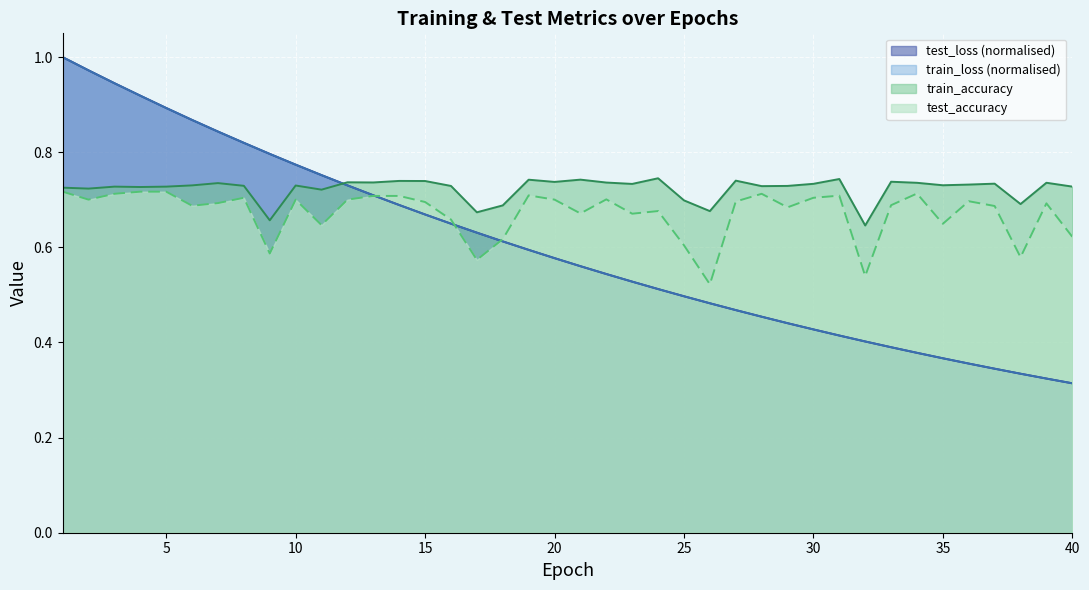

What is the maximum value for train_accuracy?

0.7